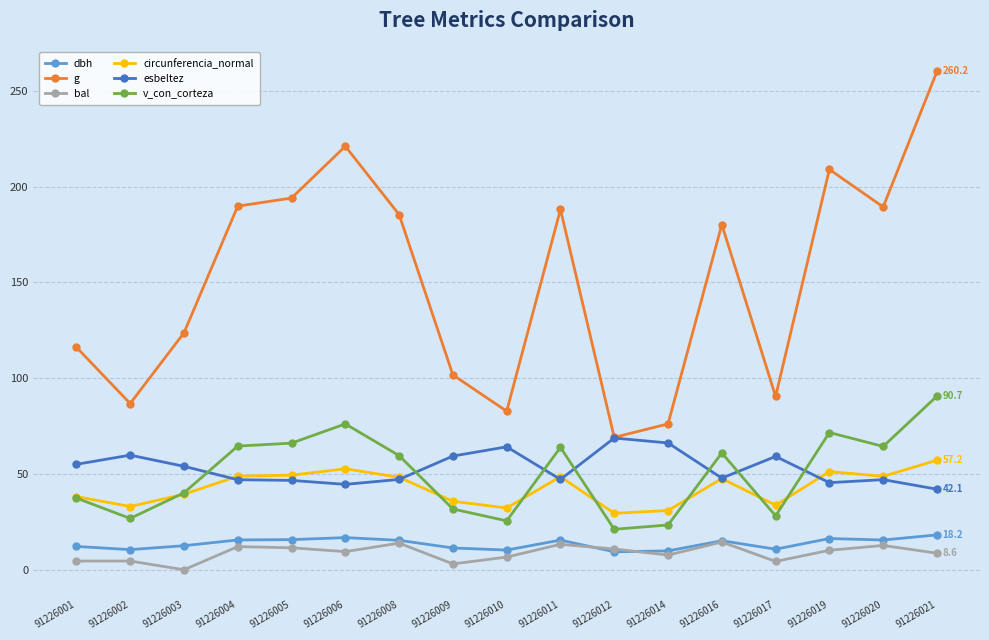

True or false: g and circunferencia_normal intersect in this chart.

False